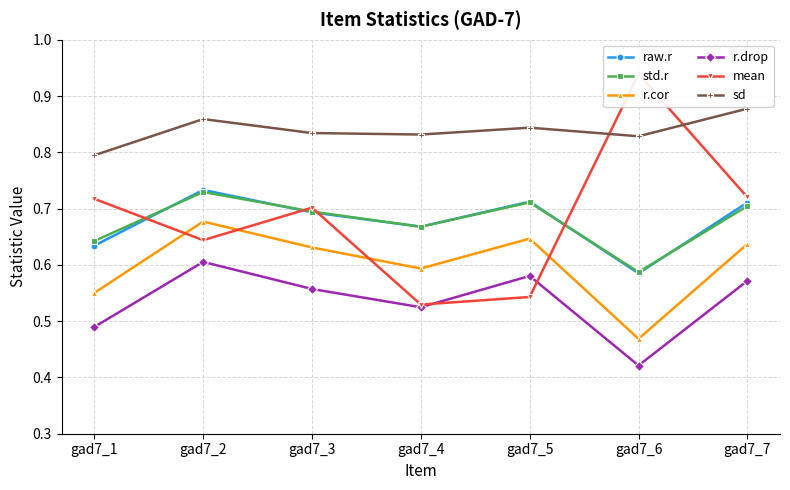

At which category does raw.r reach its first local peak?

gad7_2